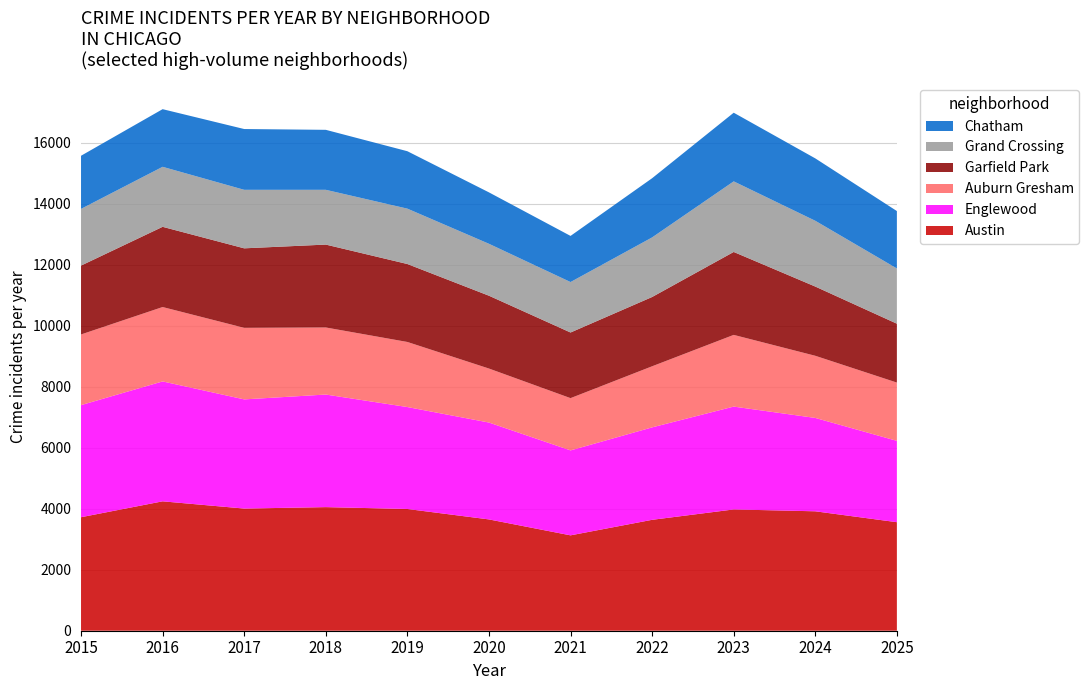

Reading left to right, extract all data points from this chart.

Austin: 2015=3720	2016=4241	2017=4004	2018=4051	2019=3990	2020=3648	2021=3126	2022=3635	2023=3975	2024=3914	2025=3557
Englewood: 2015=3674	2016=3930	2017=3578	2018=3690	2019=3341	2020=3175	2021=2784	2022=3030	2023=3371	2024=3060	2025=2666
Auburn Gresham: 2015=2316	2016=2438	2017=2345	2018=2198	2019=2133	2020=1770	2021=1713	2022=2002	2023=2350	2024=2037	2025=1910
Garfield Park: 2015=2257	2016=2629	2017=2606	2018=2717	2019=2555	2020=2387	2021=2151	2022=2271	2023=2718	2024=2269	2025=1930
Grand Crossing: 2015=1859	2016=1967	2017=1918	2018=1795	2019=1815	2020=1702	2021=1654	2022=1953	2023=2314	2024=2156	2025=1810
Chatham: 2015=1741	2016=1889	2017=1992	2018=1966	2019=1882	2020=1685	2021=1512	2022=1940	2023=2250	2024=2045	2025=1882